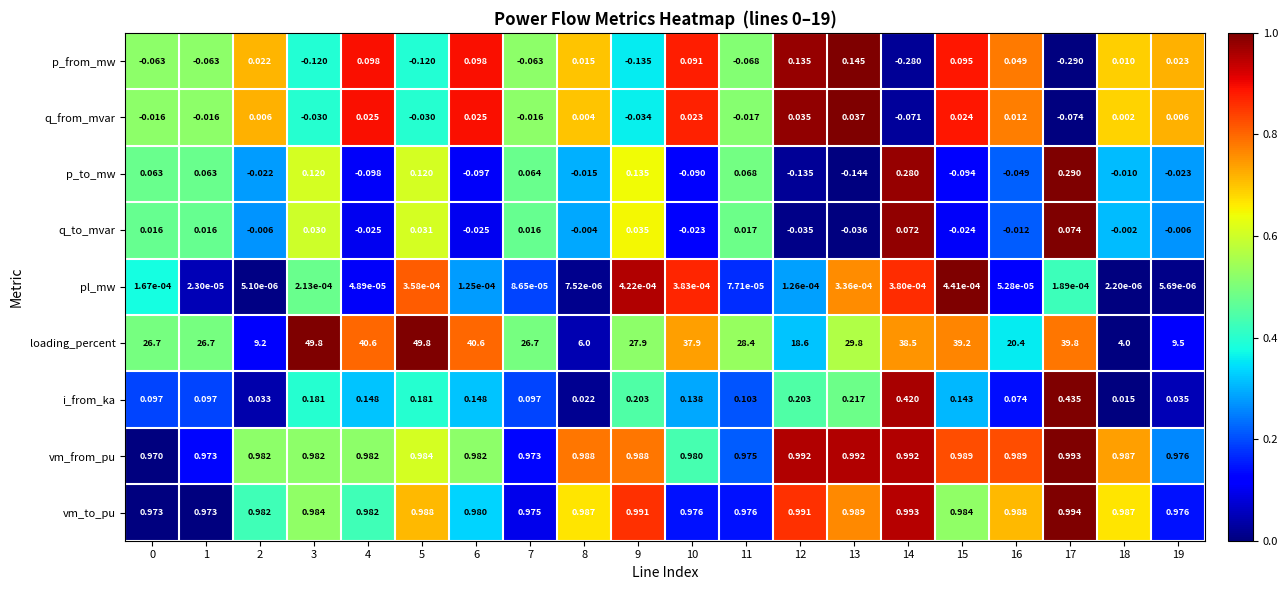

List the series in order of their peak value, lowest first.

pl_mw, q_from_mvar, q_to_mvar, p_from_mw, p_to_mw, i_from_ka, vm_from_pu, vm_to_pu, loading_percent